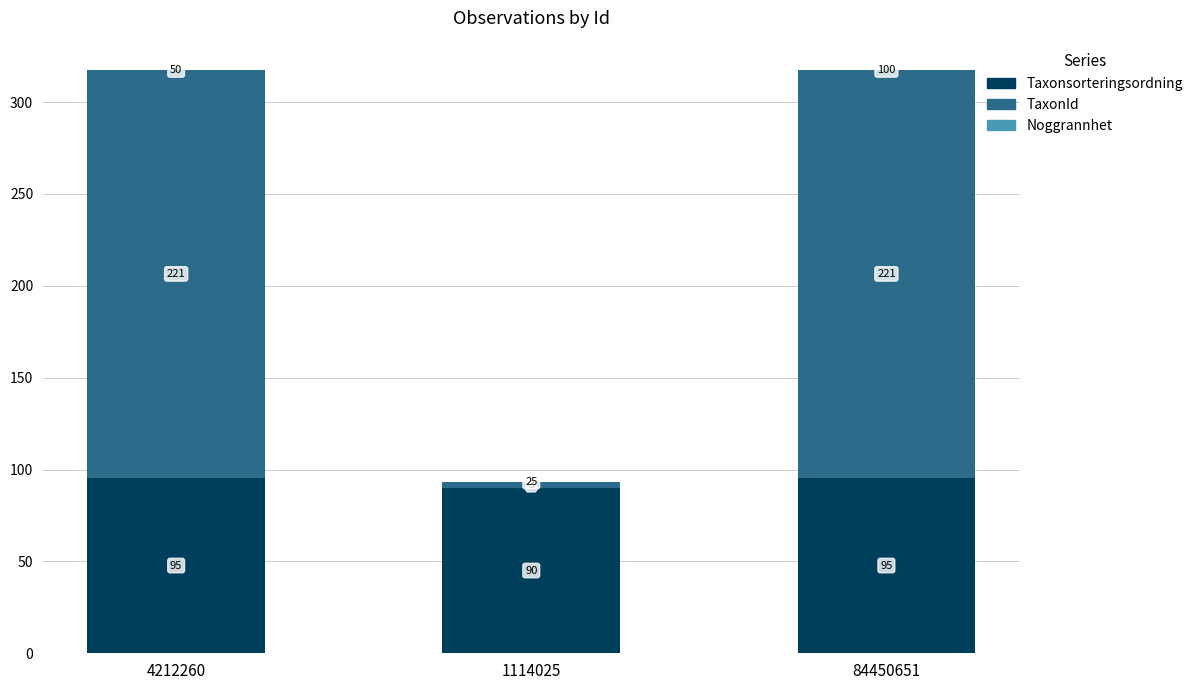

Are the bars grouped side by side (vs. stacked)?

No